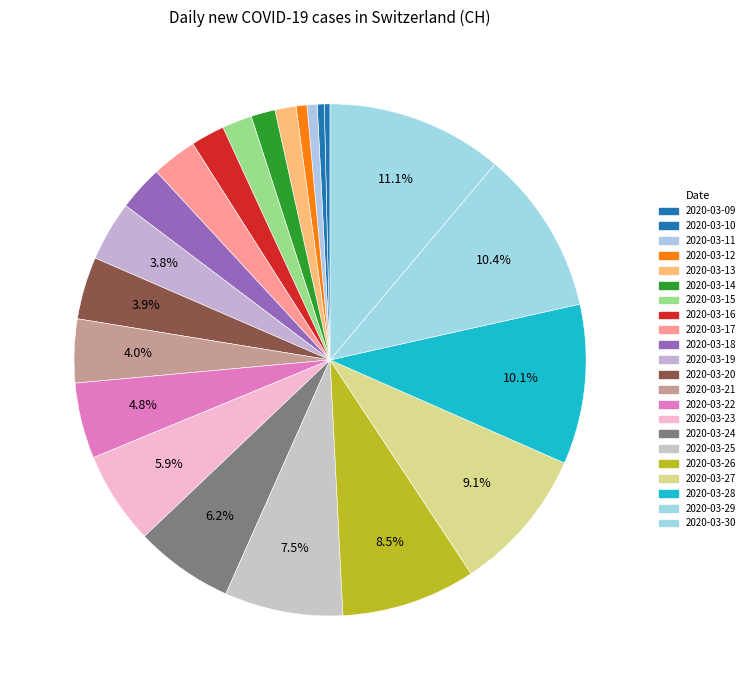

Which category has the smallest portion of the pie?

2020-03-09